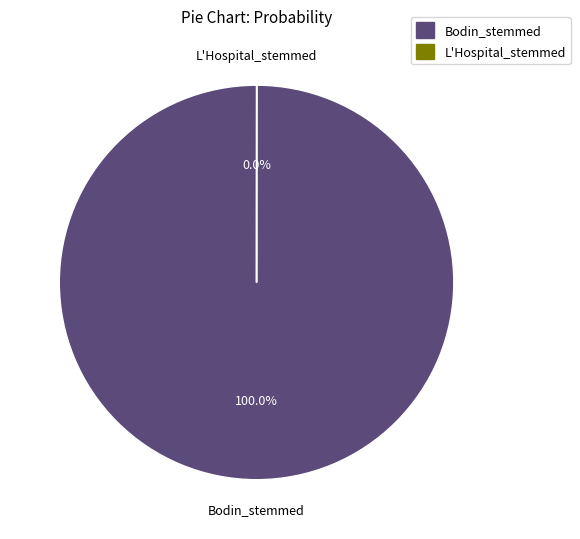

What is the largest slice in the pie chart?

Bodin_stemmed